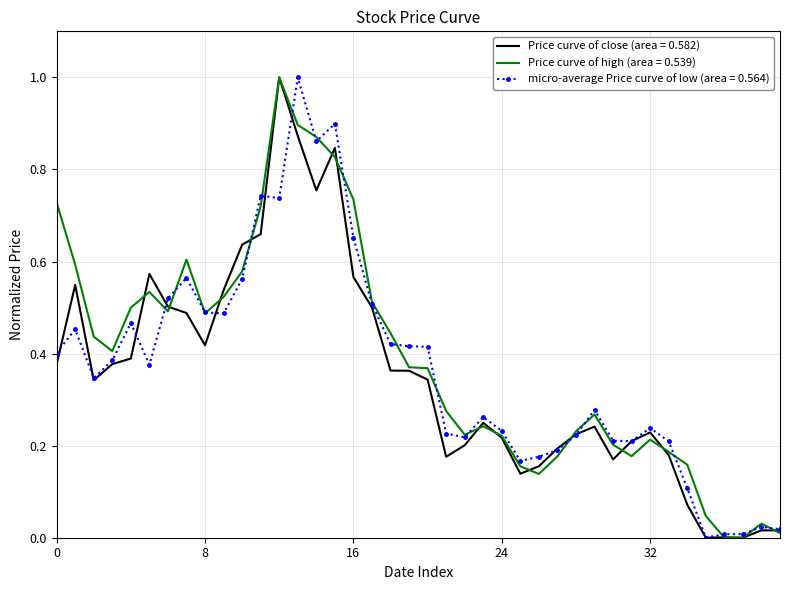

What is the greatest value displayed?

1.0